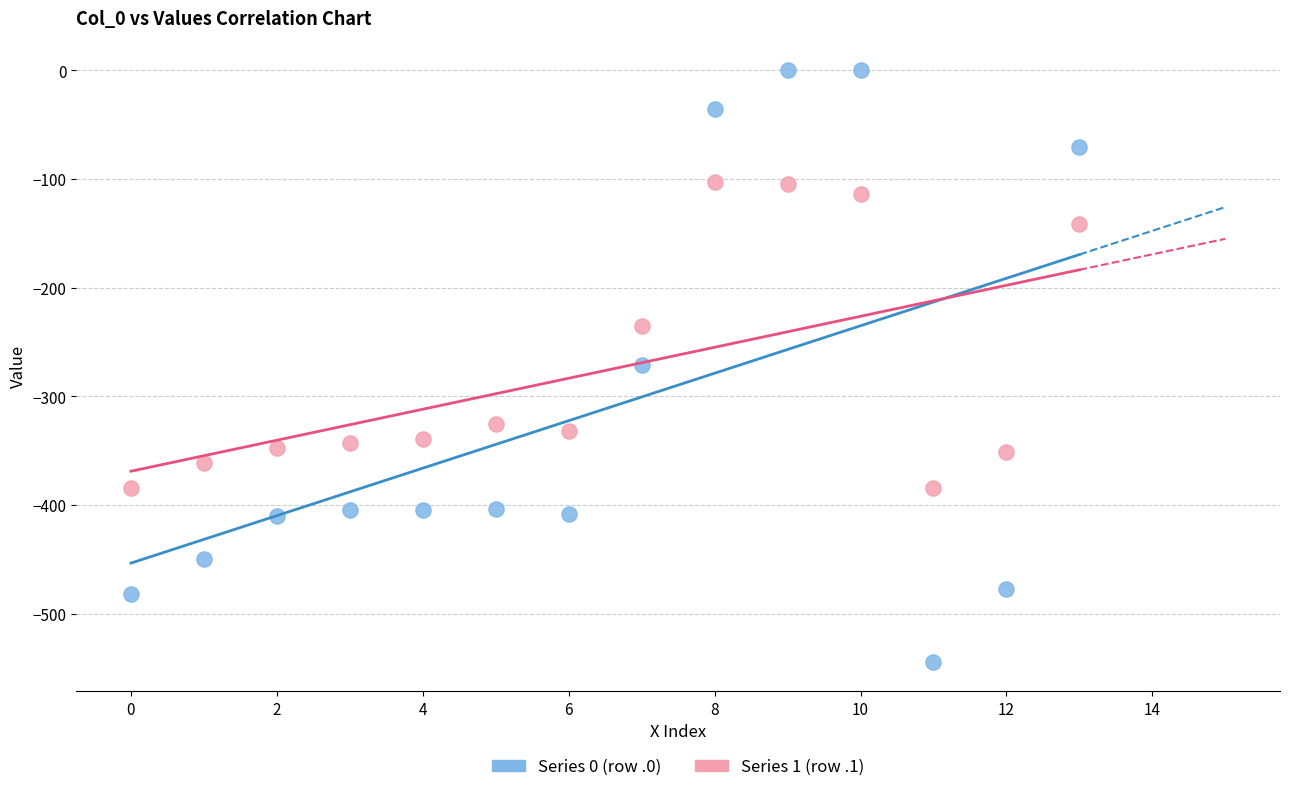

Which series contains the highest Y value?

Series 0 (row .0)